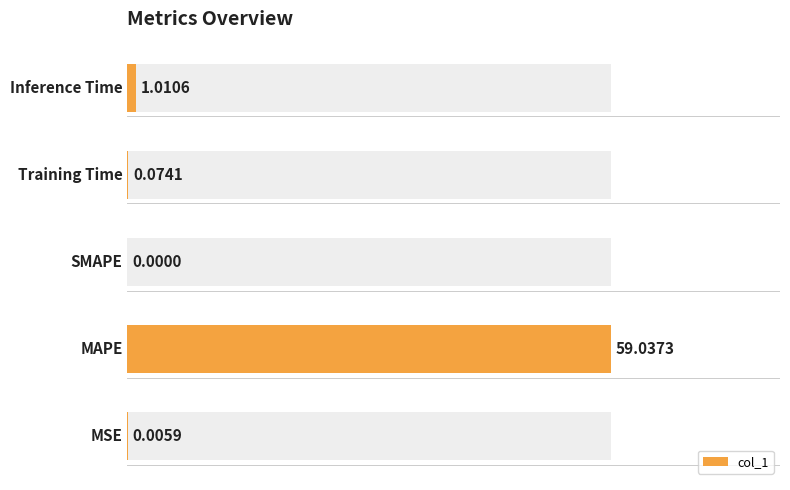

Approximately how many times larger is the value at 1 compared to 4?

58.4